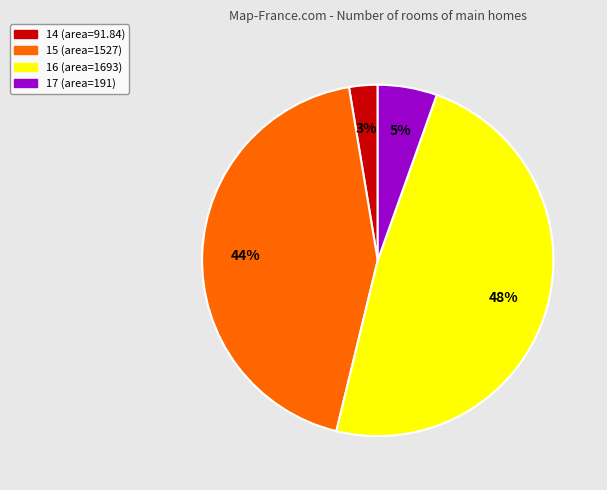

Which slice is the largest?

16